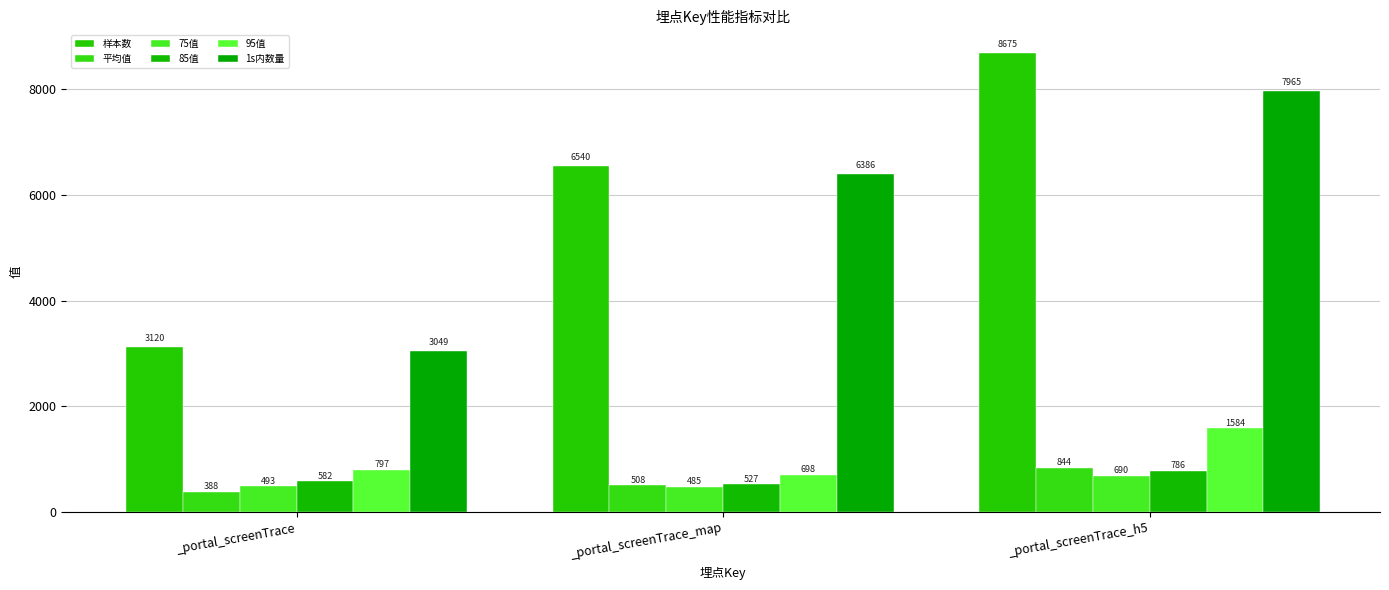

How many series are shown in this chart?

6